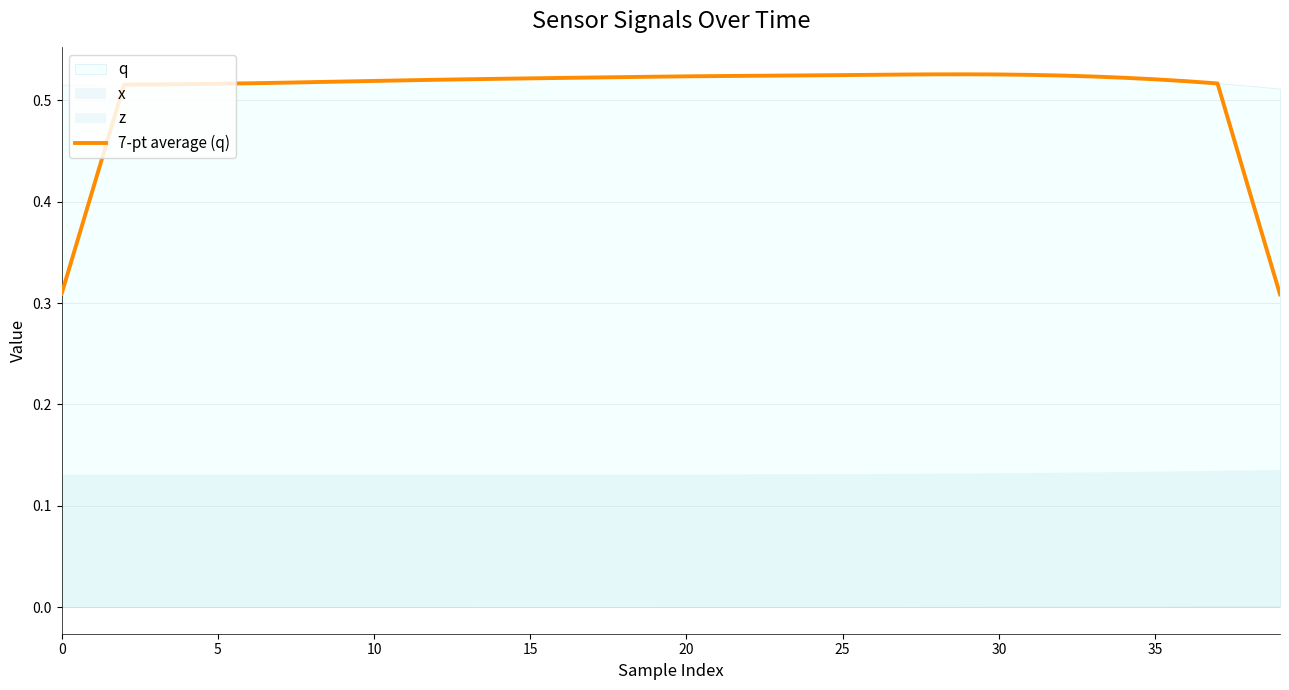

What is the value of the 18th point from the left?

0.5